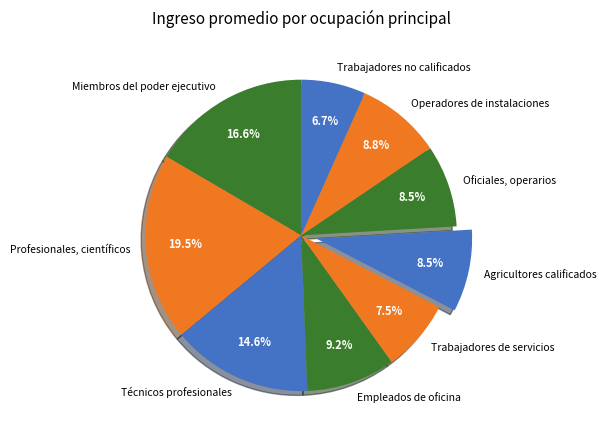

Which slice is the largest?

Profesionales, científicos